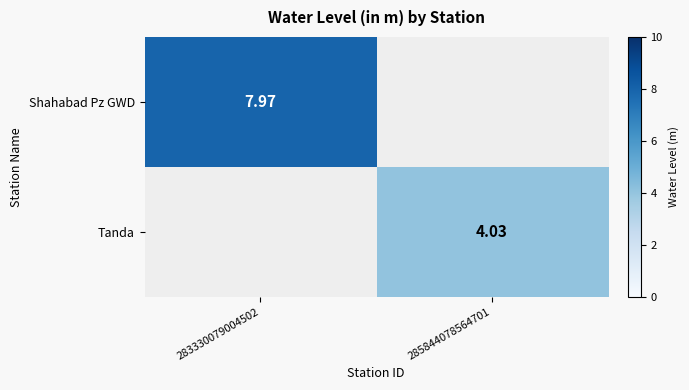

At how many categories does at least one series exceed 5?

1